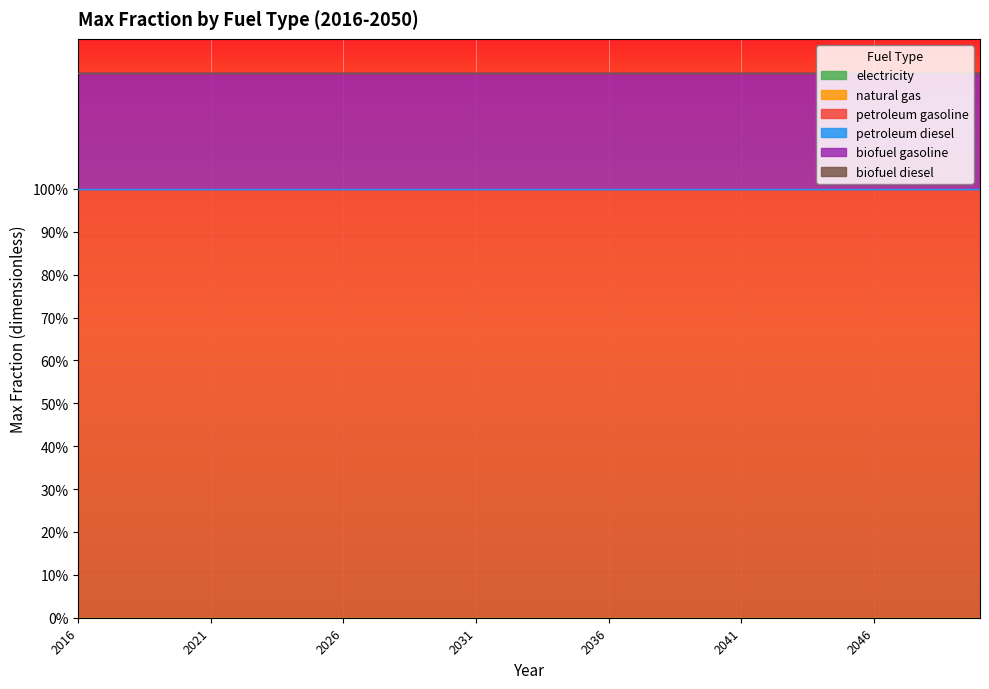

Reading left to right, list all the values displayed in this chart.

electricity: 0.0	0.0	0.0	0.0	0.0	0.0	0.0	0.0	0.0	0.0	0.0	0.0	0.0	0.0	0.0	0.0	0.0	0.0	0.0	0.0	0.0	0.0	0.0	0.0	0.0	0.0	0.0	0.0	0.0	0.0	0.0	0.0	0.0	0.0	0.0
natural gas: 0.0	0.0	0.0	0.0	0.0	0.0	0.0	0.0	0.0	0.0	0.0	0.0	0.0	0.0	0.0	0.0	0.0	0.0	0.0	0.0	0.0	0.0	0.0	0.0	0.0	0.0	0.0	0.0	0.0	0.0	0.0	0.0	0.0	0.0	0.0
petroleum gasoline: 1.0	1.0	1.0	1.0	1.0	1.0	1.0	1.0	1.0	1.0	1.0	1.0	1.0	1.0	1.0	1.0	1.0	1.0	1.0	1.0	1.0	1.0	1.0	1.0	1.0	1.0	1.0	1.0	1.0	1.0	1.0	1.0	1.0	1.0	1.0
petroleum diesel: 0.0	0.0	0.0	0.0	0.0	0.0	0.0	0.0	0.0	0.0	0.0	0.0	0.0	0.0	0.0	0.0	0.0	0.0	0.0	0.0	0.0	0.0	0.0	0.0	0.0	0.0	0.0	0.0	0.0	0.0	0.0	0.0	0.0	0.0	0.0
biofuel gasoline: 0.3	0.3	0.3	0.3	0.3	0.3	0.3	0.3	0.3	0.3	0.3	0.3	0.3	0.3	0.3	0.3	0.3	0.3	0.3	0.3	0.3	0.3	0.3	0.3	0.3	0.3	0.3	0.3	0.3	0.3	0.3	0.3	0.3	0.3	0.3
biofuel diesel: 0.0	0.0	0.0	0.0	0.0	0.0	0.0	0.0	0.0	0.0	0.0	0.0	0.0	0.0	0.0	0.0	0.0	0.0	0.0	0.0	0.0	0.0	0.0	0.0	0.0	0.0	0.0	0.0	0.0	0.0	0.0	0.0	0.0	0.0	0.0